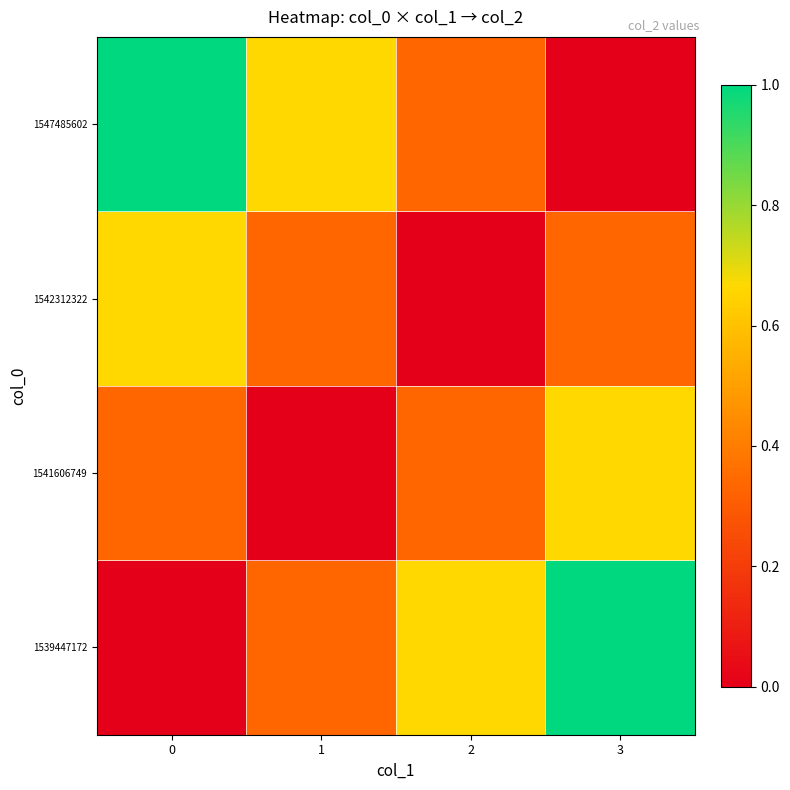

Reading right to left, transcribe all the data shown in this chart.

1539447172: 3=1.0	2=0.7	1=0.3	0=0.0
1541606749: 3=0.7	2=0.3	1=0.0	0=0.3
1542312322: 3=0.3	2=0.0	1=0.3	0=0.7
1547485602: 3=0.0	2=0.3	1=0.7	0=1.0